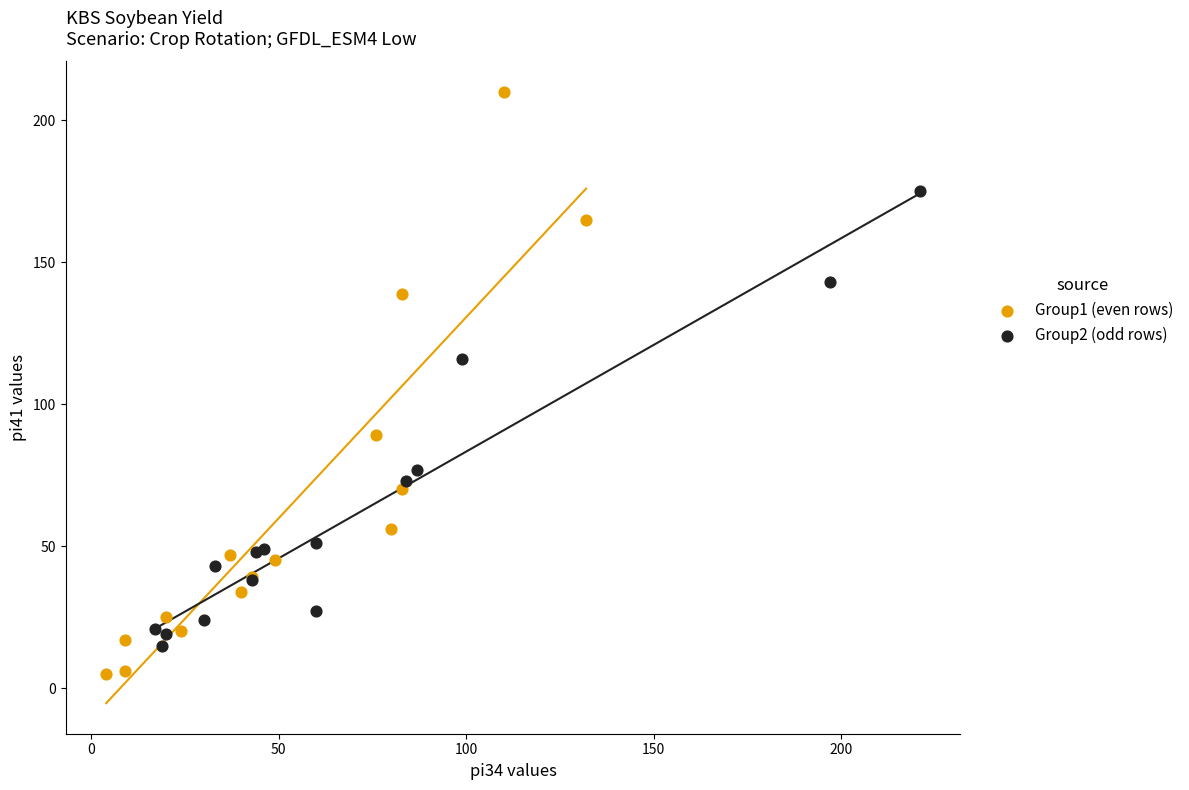

Which series reaches the maximum Y coordinate?

Group1 (even rows)